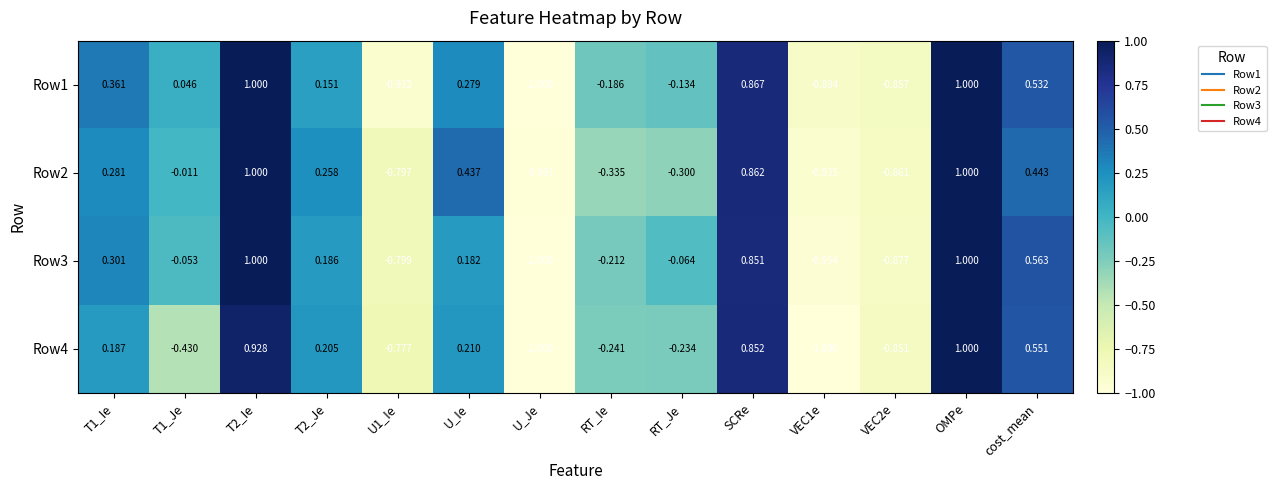

How many categories are shown in the chart?

14